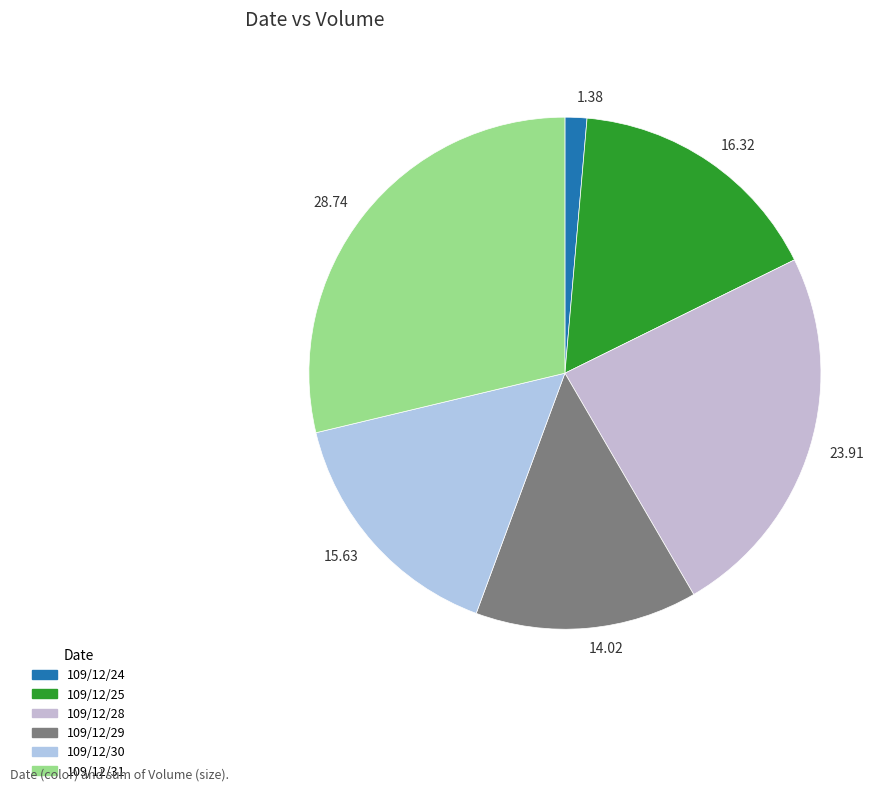

How many segments does this pie chart have?

6